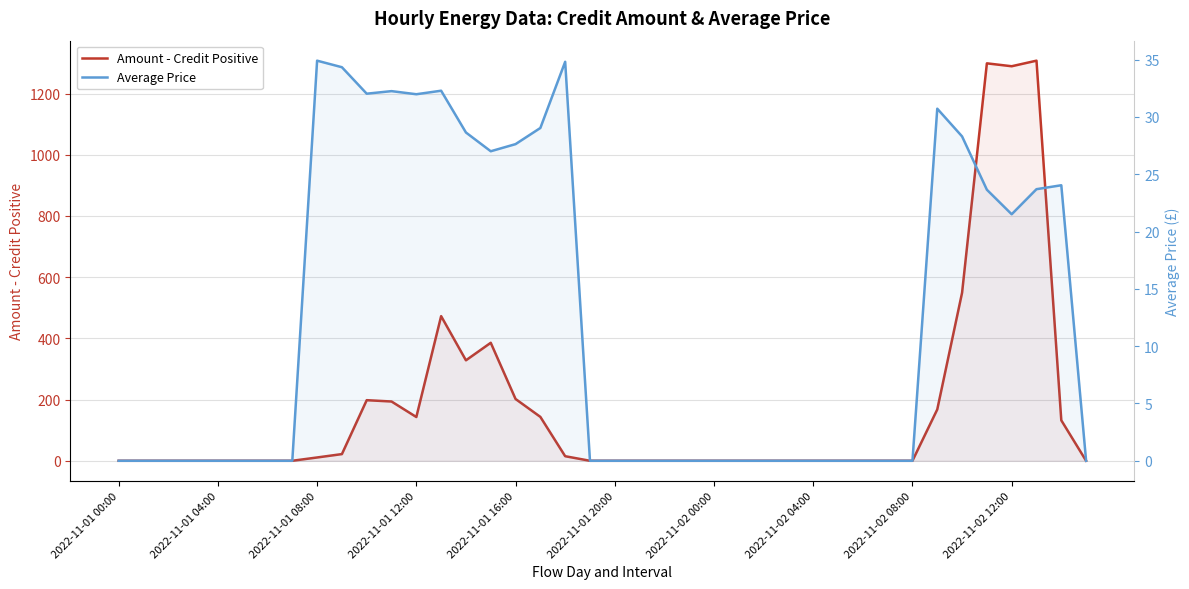

Is it true that Amount - Credit Positive equals 0.0 at 2022-11-01 20:00?

True